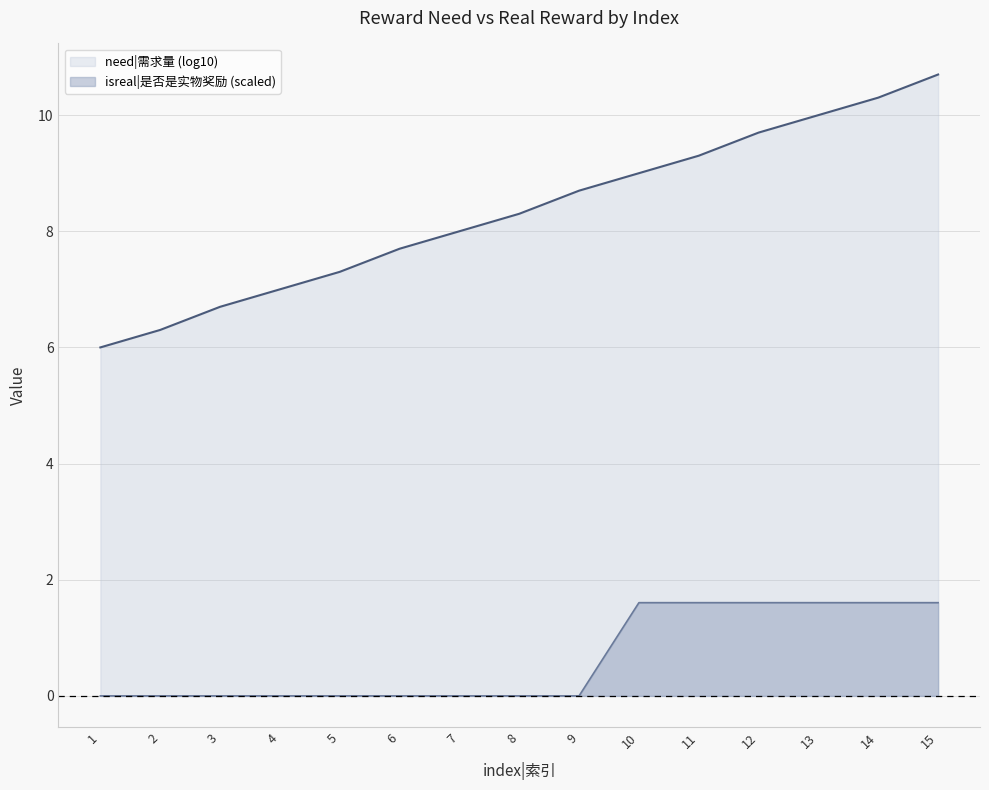

How many values are between 0 and 1?

9